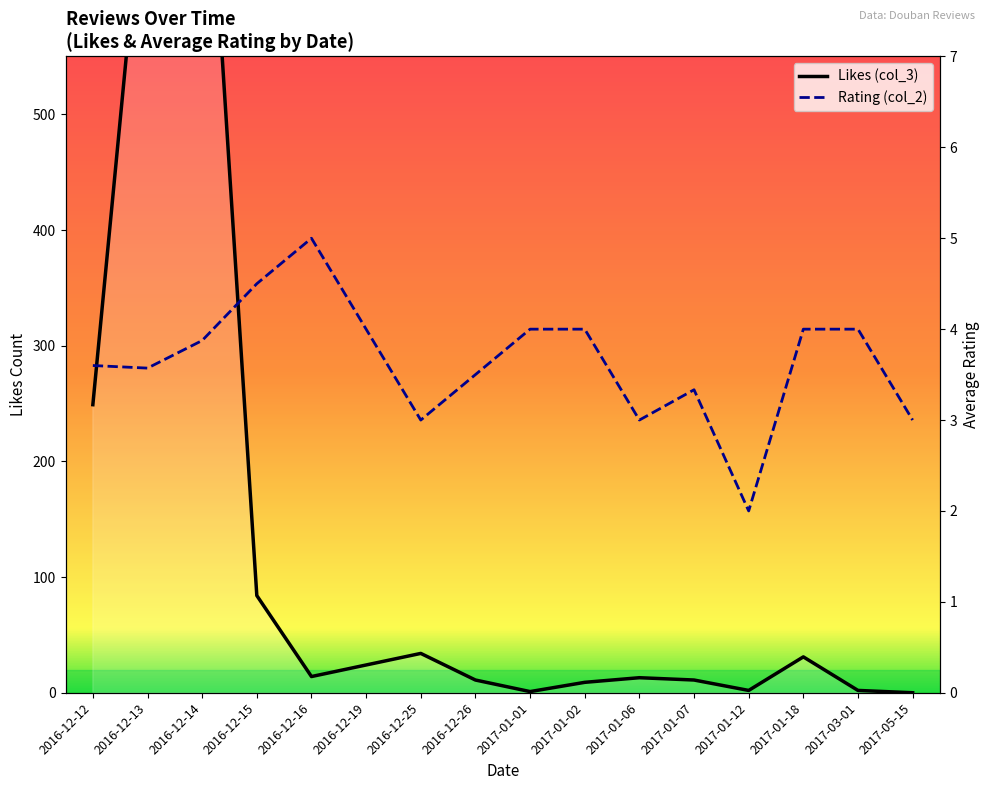

What is the sum of all Likes (col_3) values?

2045.0